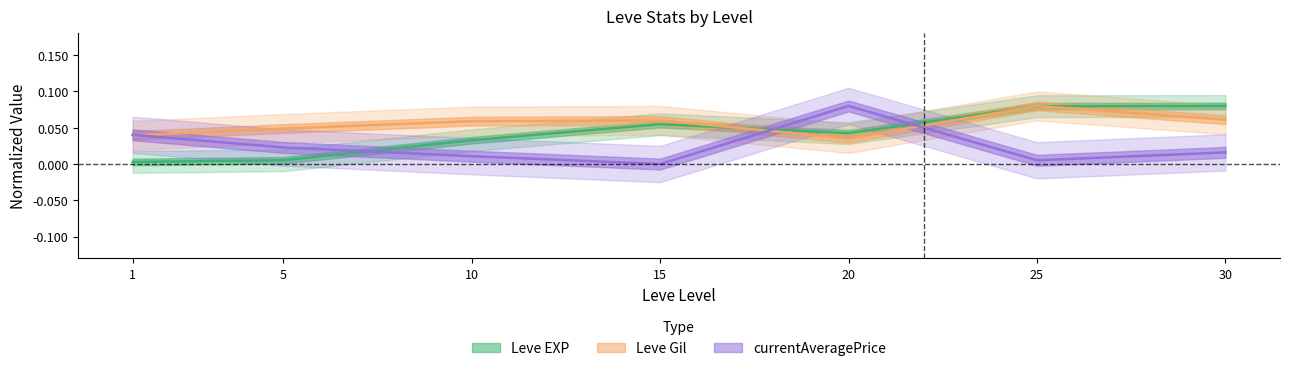

Which series ends up on top after the final intersection of Leve Gil and Leve EXP?

Leve EXP